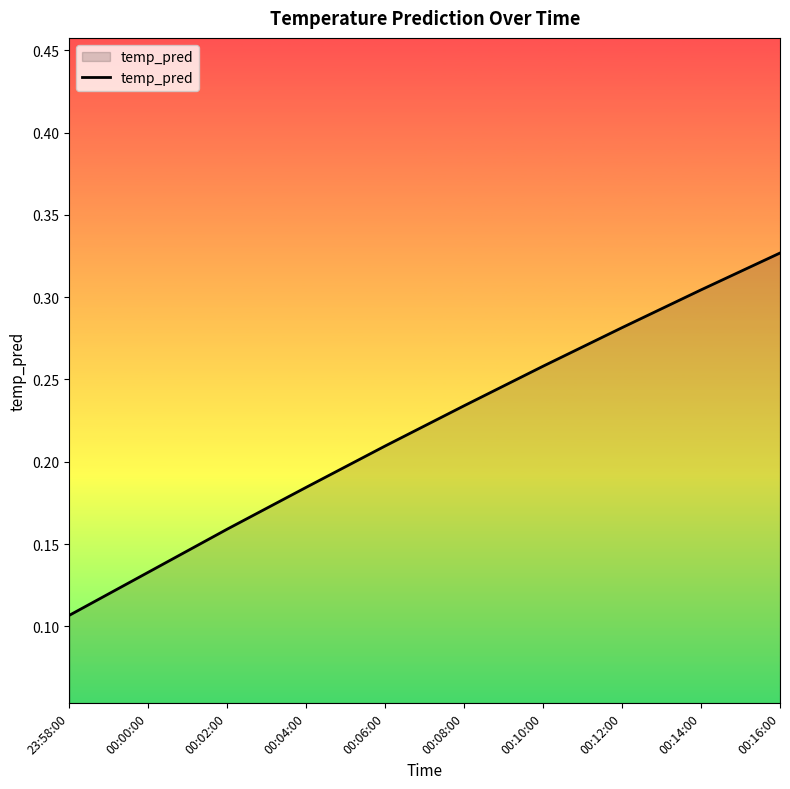

Which category has the lowest value across all series?

23:58:00